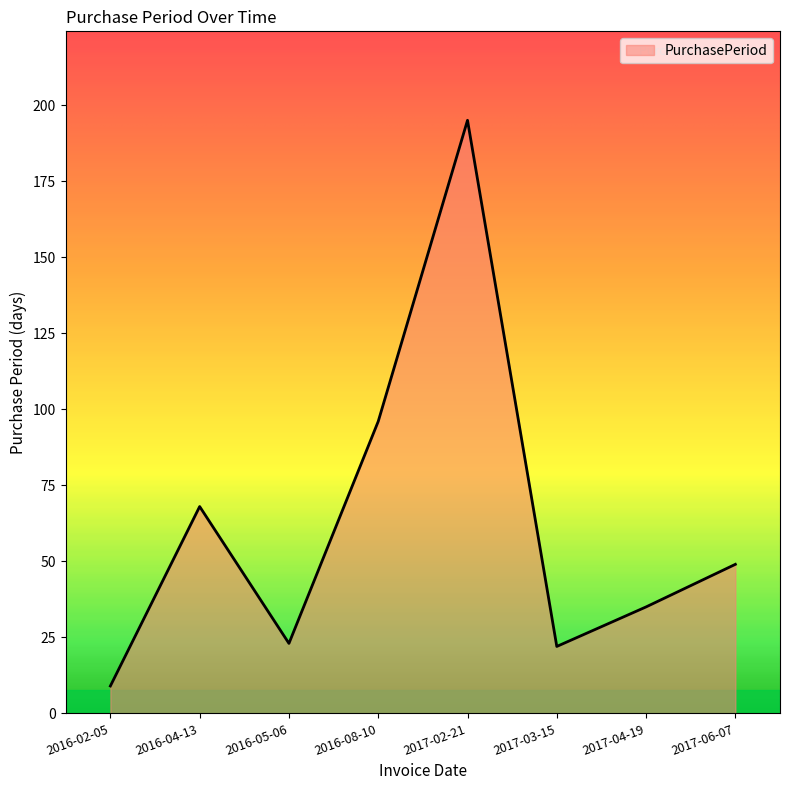

Is it true that the value at 2016-02-05 is 9?

True